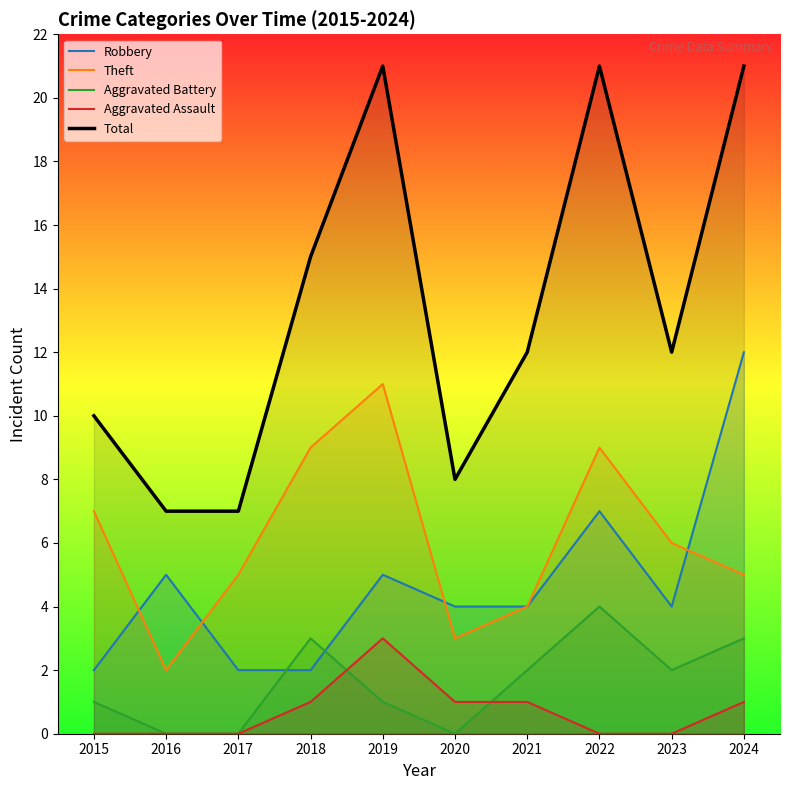

Where does the Theft series first go above 6?

2015